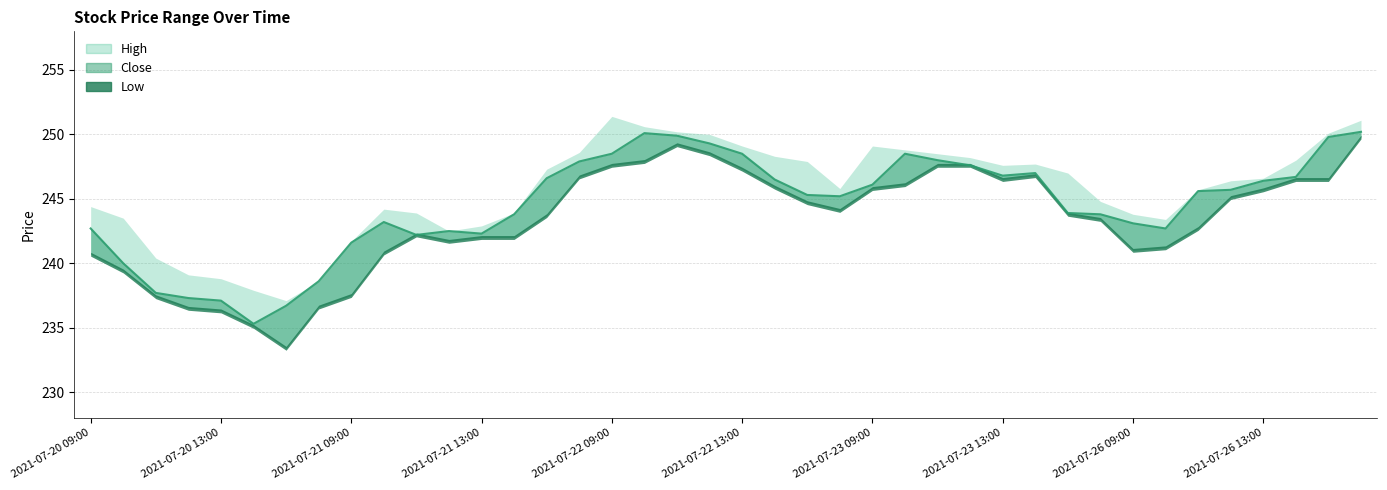

What is the label of the 40th point from the left?

2021-07-26 16:00